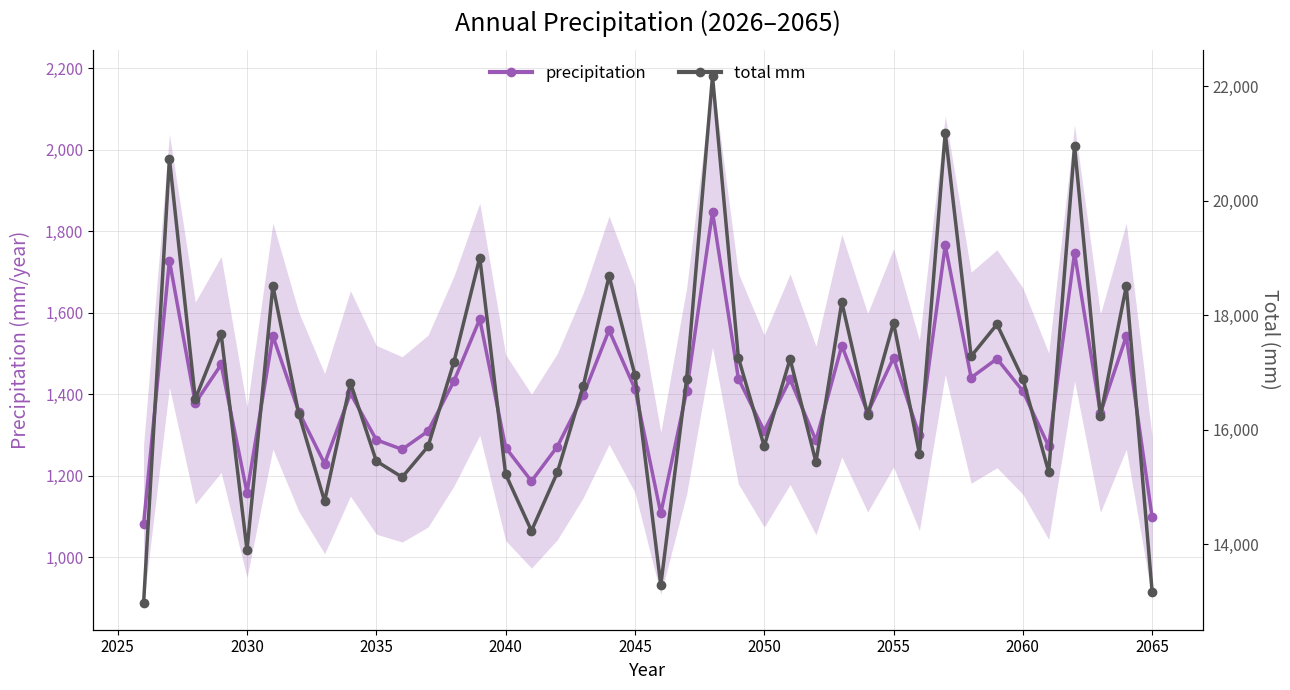

Count the number of data series in this chart.

2